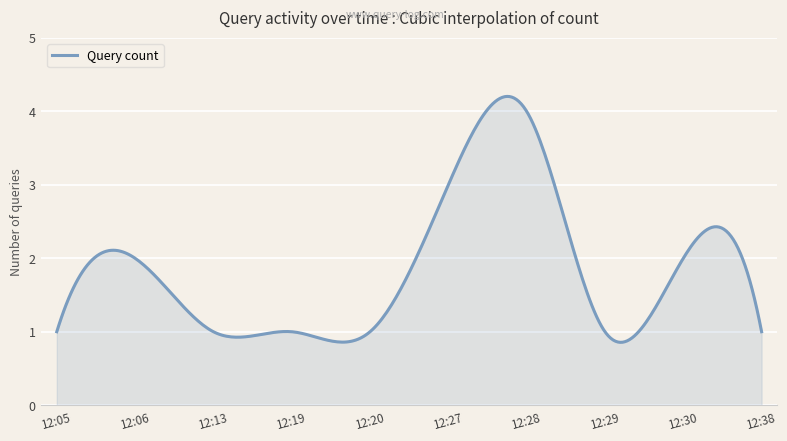

What is the smallest value displayed?

0.9